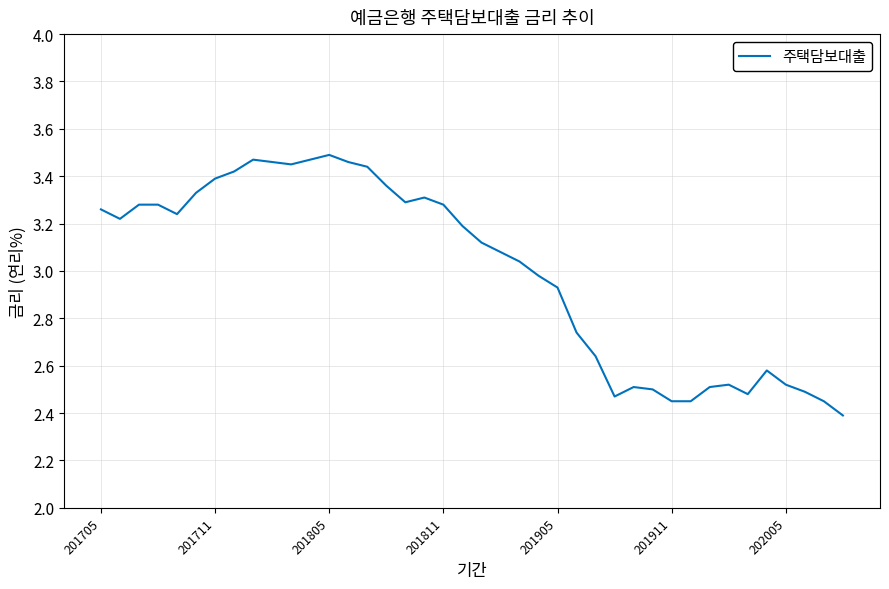

True or false: there are more than 2 points higher than both neighbors.

True